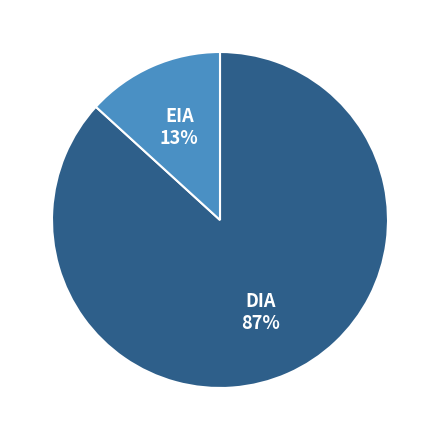

To the nearest percent, what is the average slice percentage?

50%